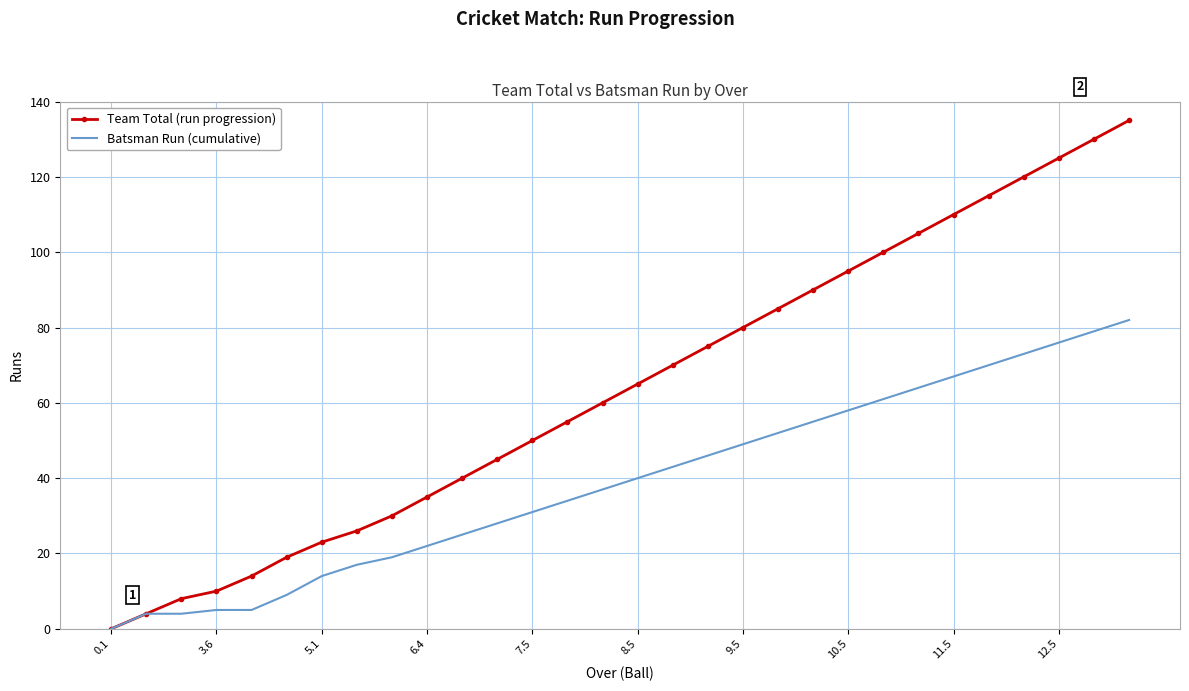

What is the maximum value for Batsman Run (cumulative)?

82